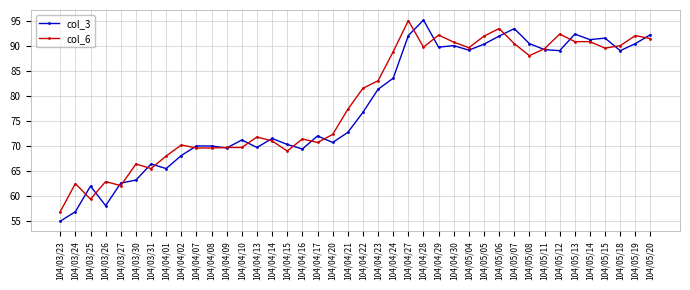

At how many categories does at least one series exceed 79?

20